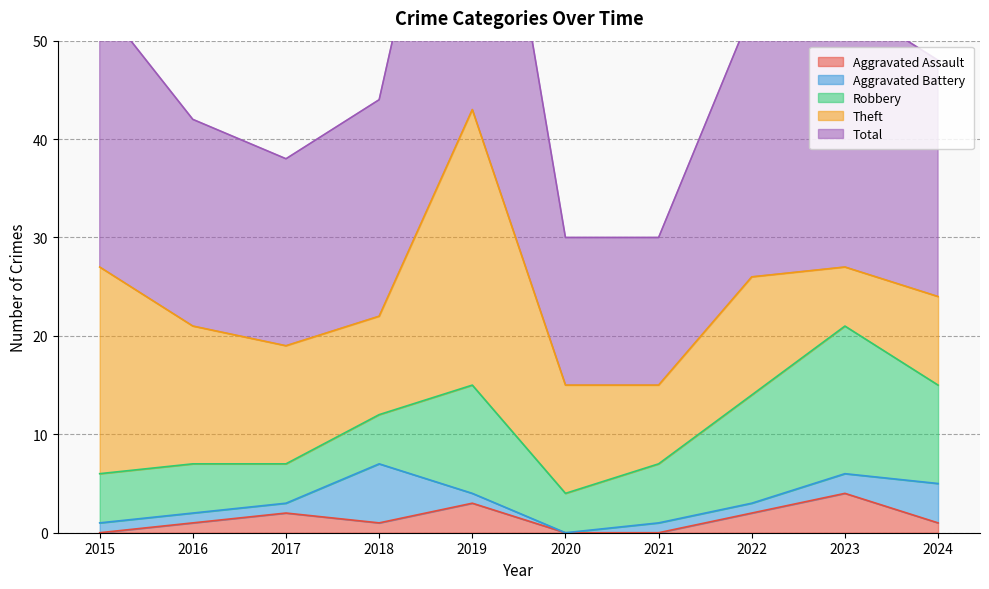

True or false: Aggravated Battery and Aggravated Assault cross at least once.

True